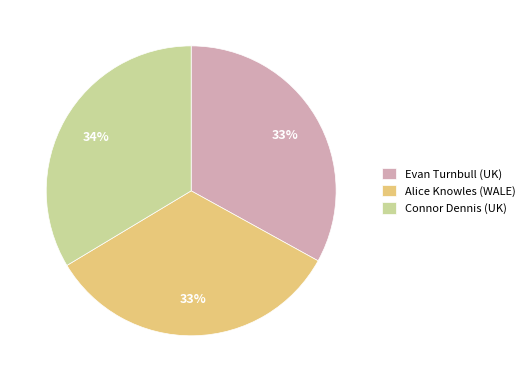

Is there a majority slice in this chart?

No